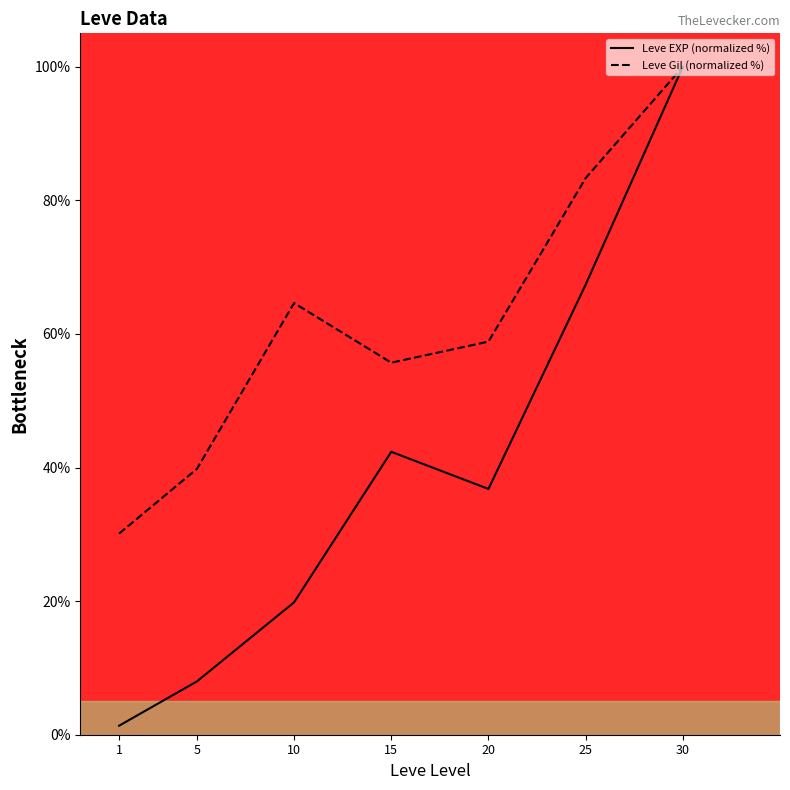

At which label does Leve Gil (normalized %) reach its peak?

30